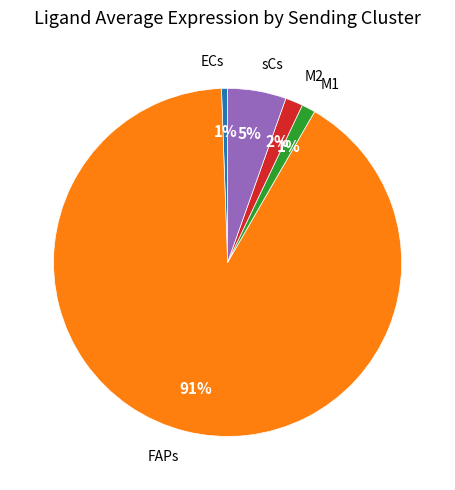

Is there a majority slice in this chart?

Yes